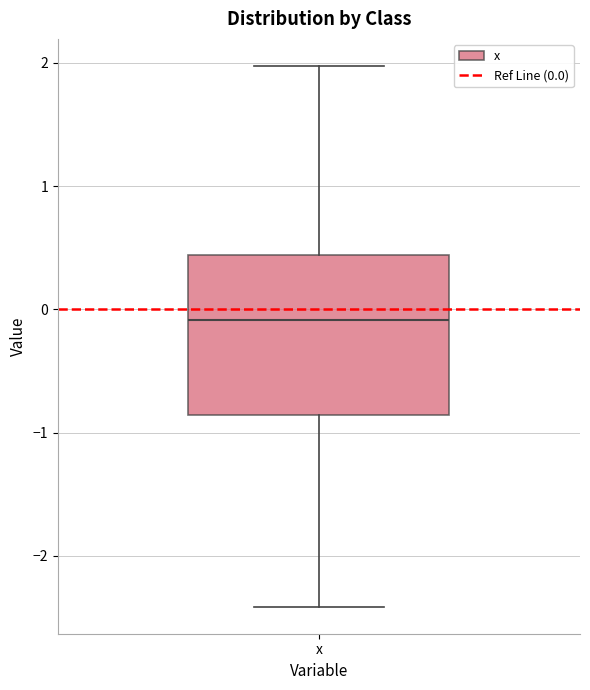

Transcribe this box plot: give where the median line is, the range the box spans, and where the two whiskers end, as read against the y-axis. The values are not printed on the chart, so give them approximately, as read against the axis.

median -0.1, box -0.9 to 0.4, whiskers -2.4 to 2.0